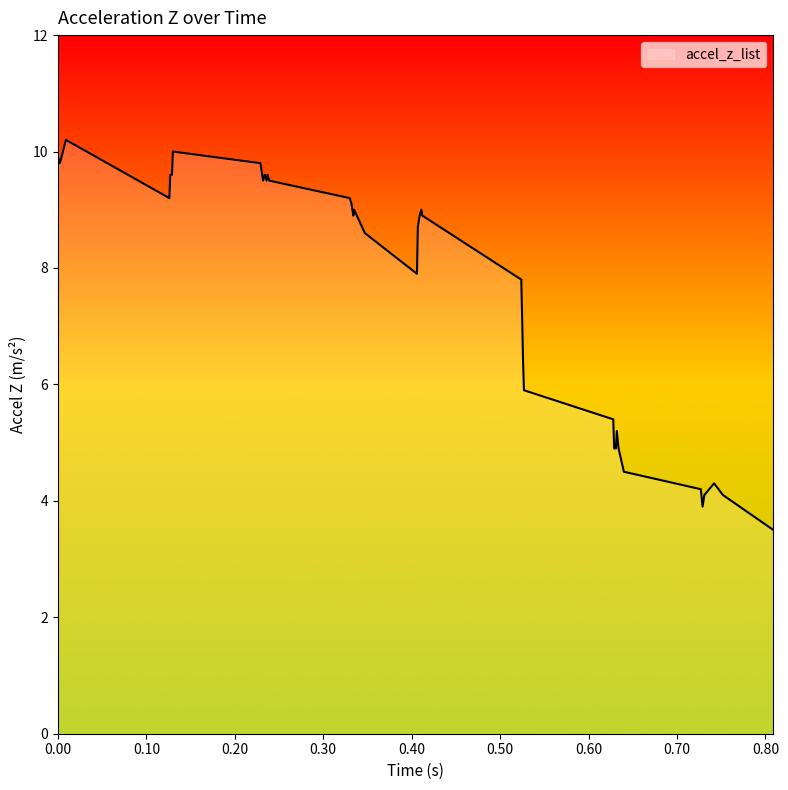

What is the maximum value shown in the chart?

10.2